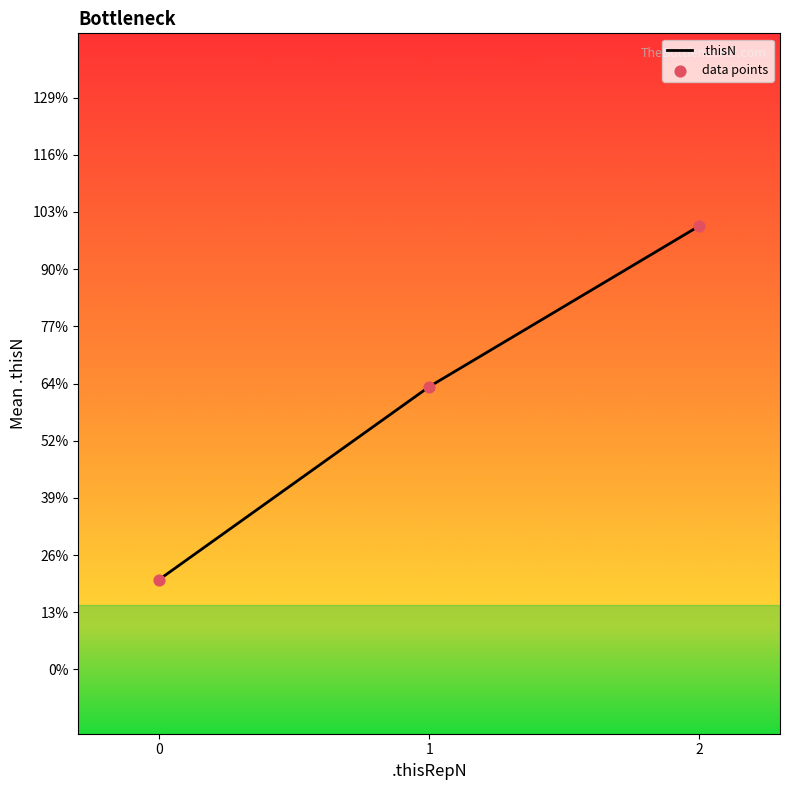

Does the chart have visible grid lines?

No